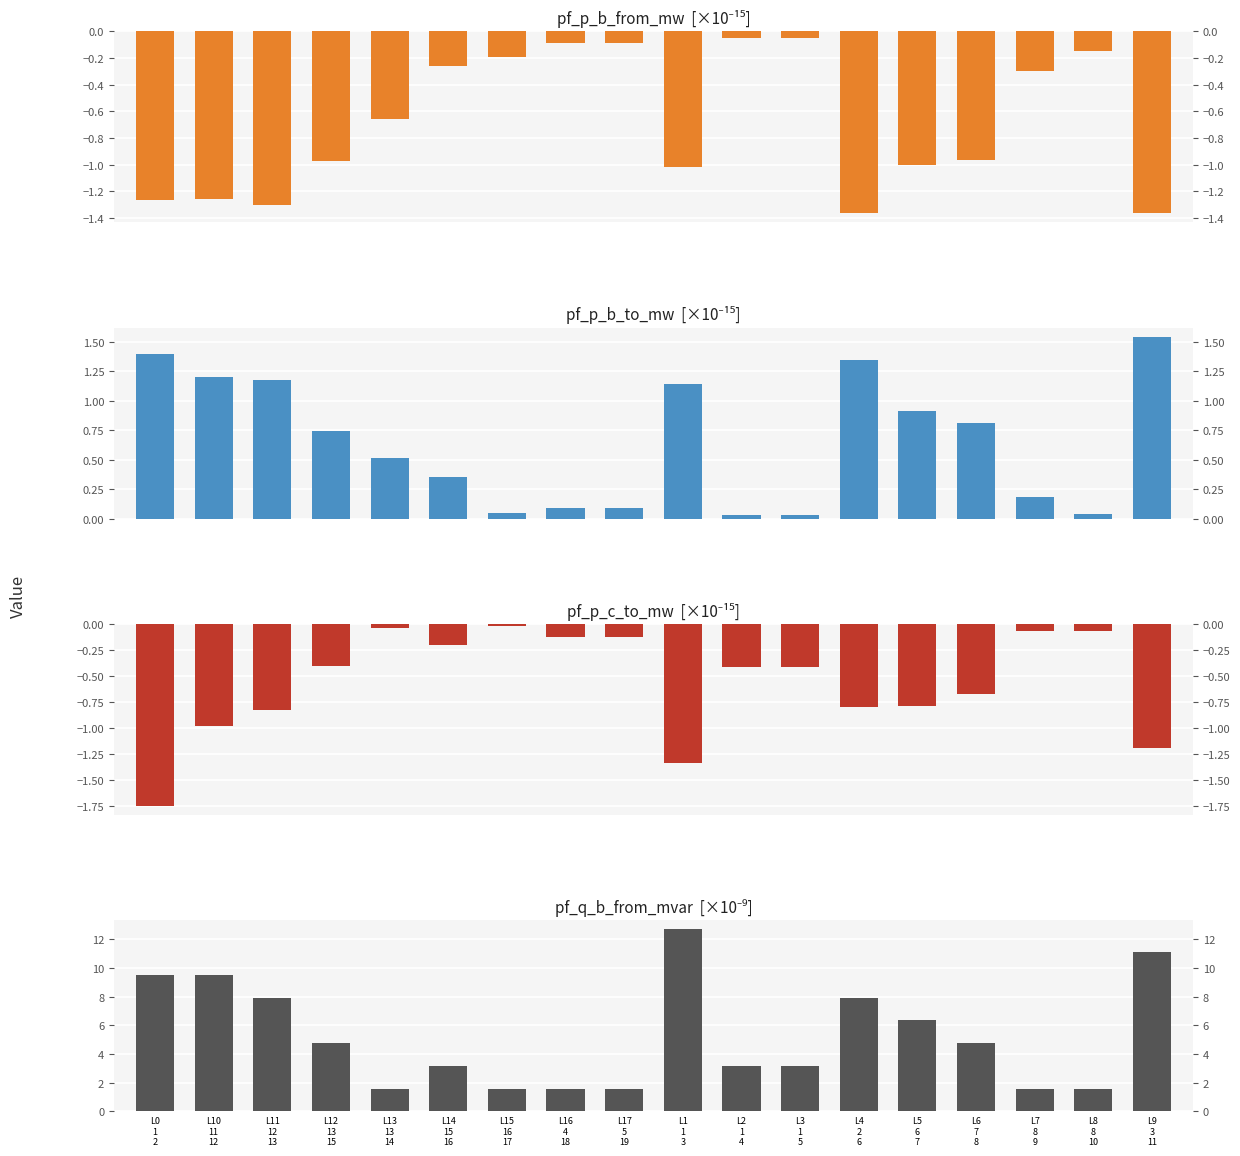

Reading left to right, extract all data points from this chart.

pf_p_b_from_mw: L0
1
2=-1.3	L10
11
12=-1.3	L11
12
13=-1.3	L12
13
15=-1.0	L13
13
14=-0.7	L14
15
16=-0.3	L15
16
17=-0.2	L16
4
18=-0.1	L17
5
19=-0.1	L1
1
3=-1.0	L2
1
4=-0.1	L3
1
5=-0.1	L4
2
6=-1.4	L5
6
7=-1.0	L6
7
8=-1.0	L7
8
9=-0.3	L8
8
10=-0.1	L9
3
11=-1.4
pf_p_b_to_mw: L0
1
2=1.4	L10
11
12=1.2	L11
12
13=1.2	L12
13
15=0.7	L13
13
14=0.5	L14
15
16=0.4	L15
16
17=0.0	L16
4
18=0.1	L17
5
19=0.1	L1
1
3=1.1	L2
1
4=0.0	L3
1
5=0.0	L4
2
6=1.3	L5
6
7=0.9	L6
7
8=0.8	L7
8
9=0.2	L8
8
10=0.0	L9
3
11=1.5
pf_p_c_to_mw: L0
1
2=-1.8	L10
11
12=-1.0	L11
12
13=-0.8	L12
13
15=-0.4	L13
13
14=-0.0	L14
15
16=-0.2	L15
16
17=-0.0	L16
4
18=-0.1	L17
5
19=-0.1	L1
1
3=-1.3	L2
1
4=-0.4	L3
1
5=-0.4	L4
2
6=-0.8	L5
6
7=-0.8	L6
7
8=-0.7	L7
8
9=-0.1	L8
8
10=-0.1	L9
3
11=-1.2
pf_q_b_from_mvar: L0
1
2=9.5	L10
11
12=9.5	L11
12
13=7.9	L12
13
15=4.8	L13
13
14=1.6	L14
15
16=3.2	L15
16
17=1.6	L16
4
18=1.6	L17
5
19=1.6	L1
1
3=12.7	L2
1
4=3.2	L3
1
5=3.2	L4
2
6=7.9	L5
6
7=6.4	L6
7
8=4.8	L7
8
9=1.6	L8
8
10=1.6	L9
3
11=11.1